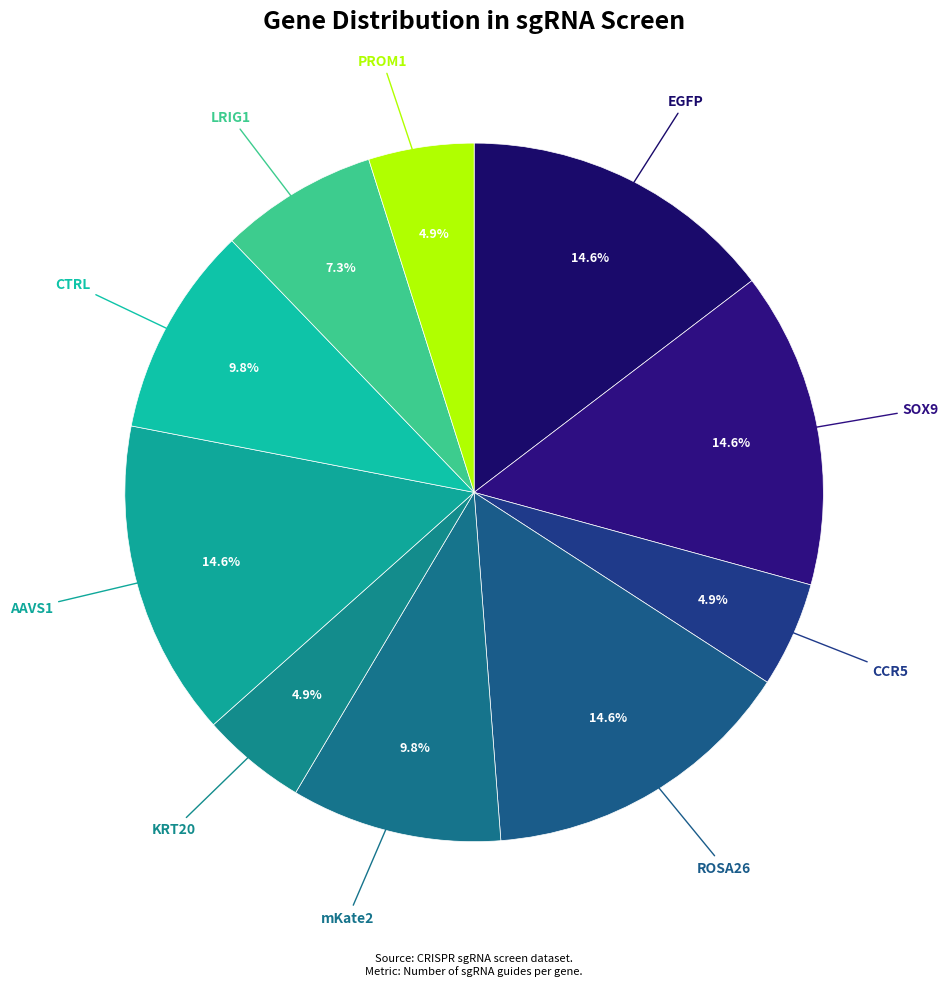

Does any single category account for the majority?

No